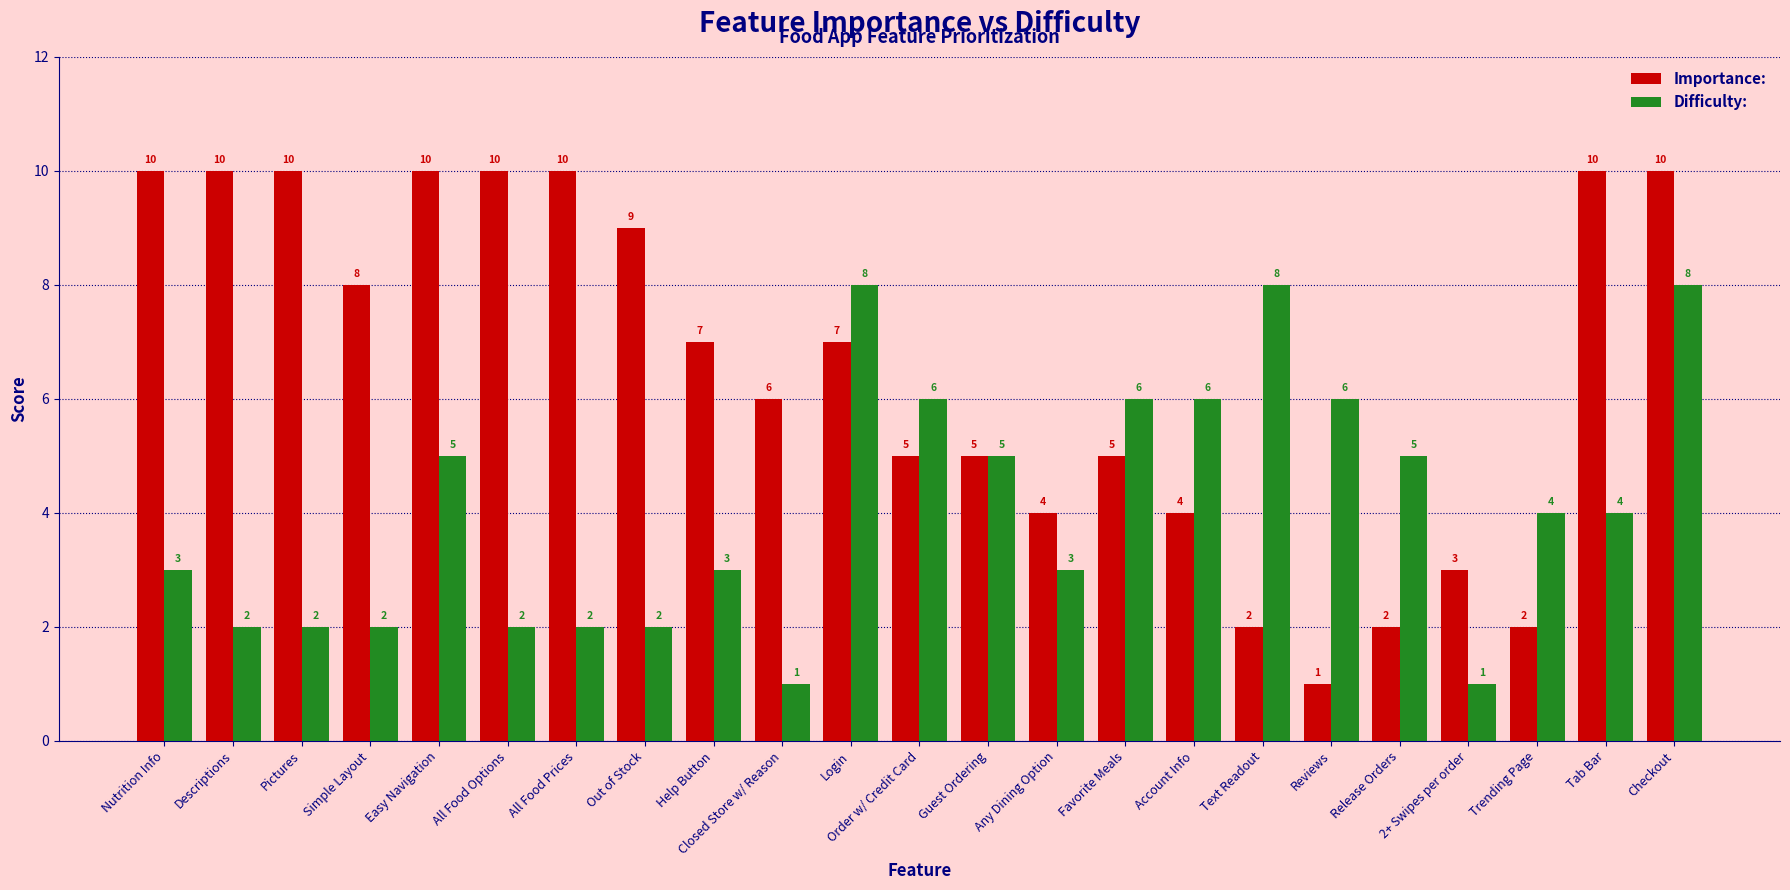

List the series in order of their peak value, lowest first.

Difficulty:, Importance: